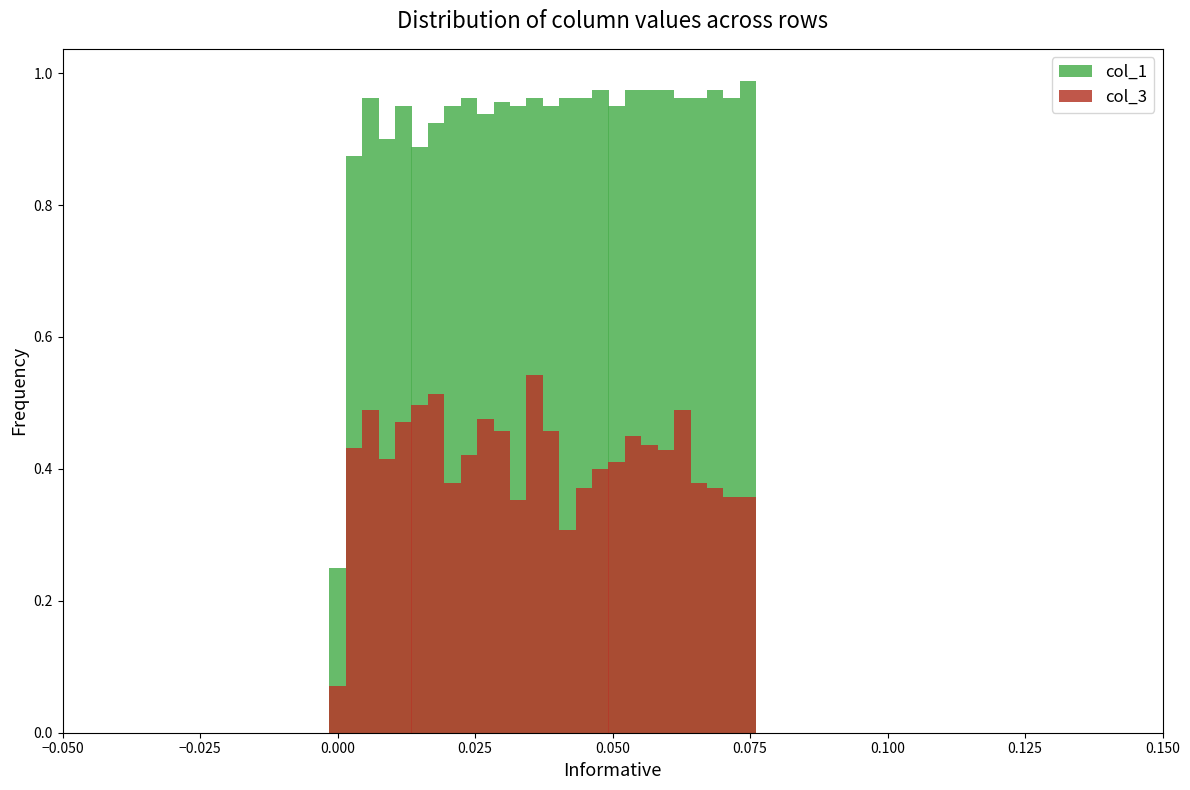

The col_3 series shows 0.8 at 10. True or false?

False